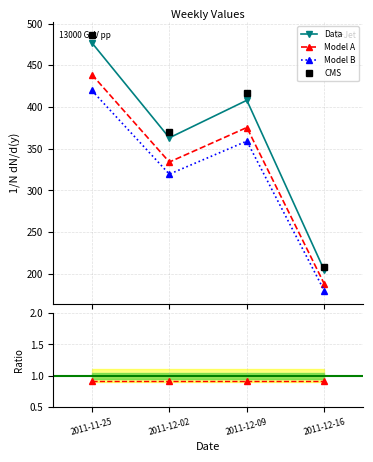

At which label does CMS reach its minimum?

2011-12-16